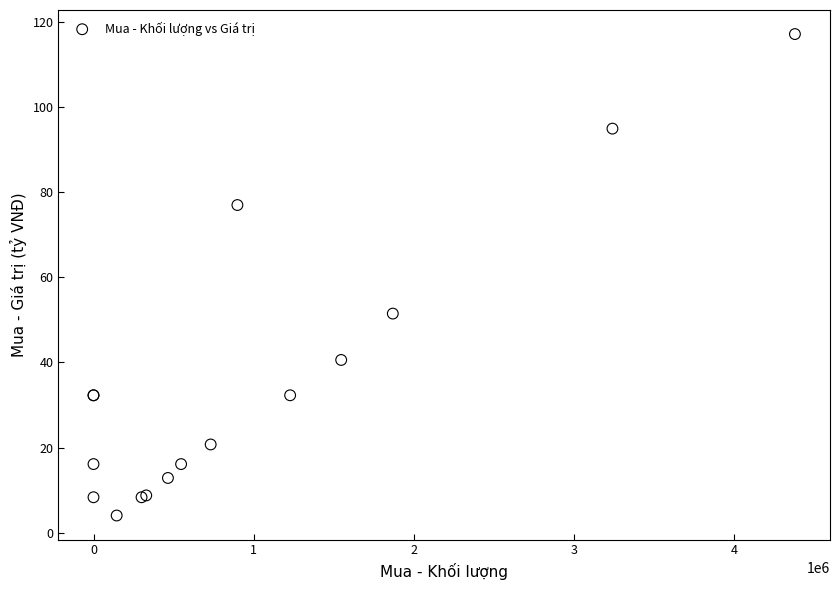

What Y value in the scatter plot is closest to 60?

51.5